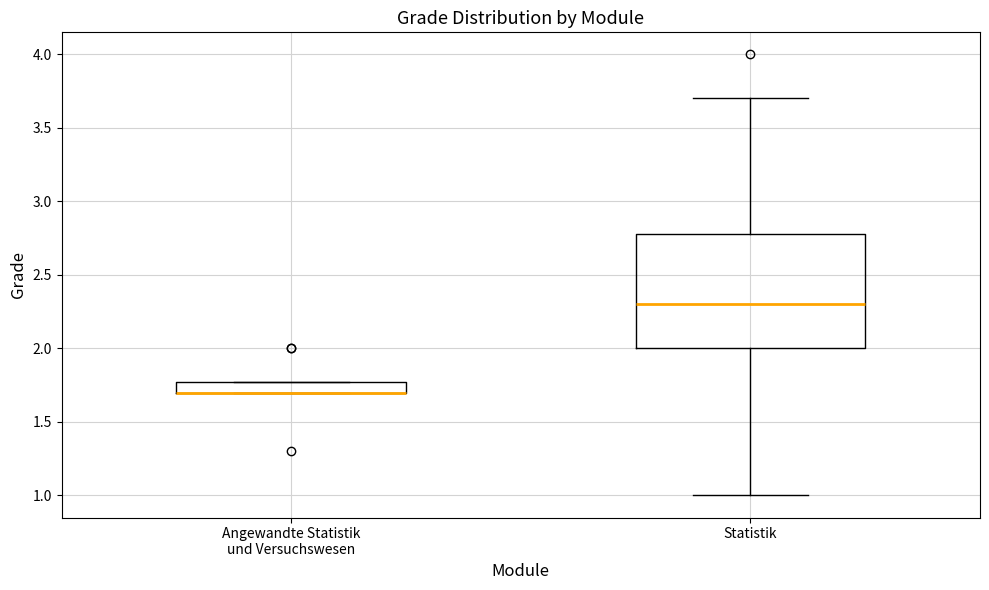

Comparing the boxes themselves (not the whiskers), which one is the tallest?

Statistik